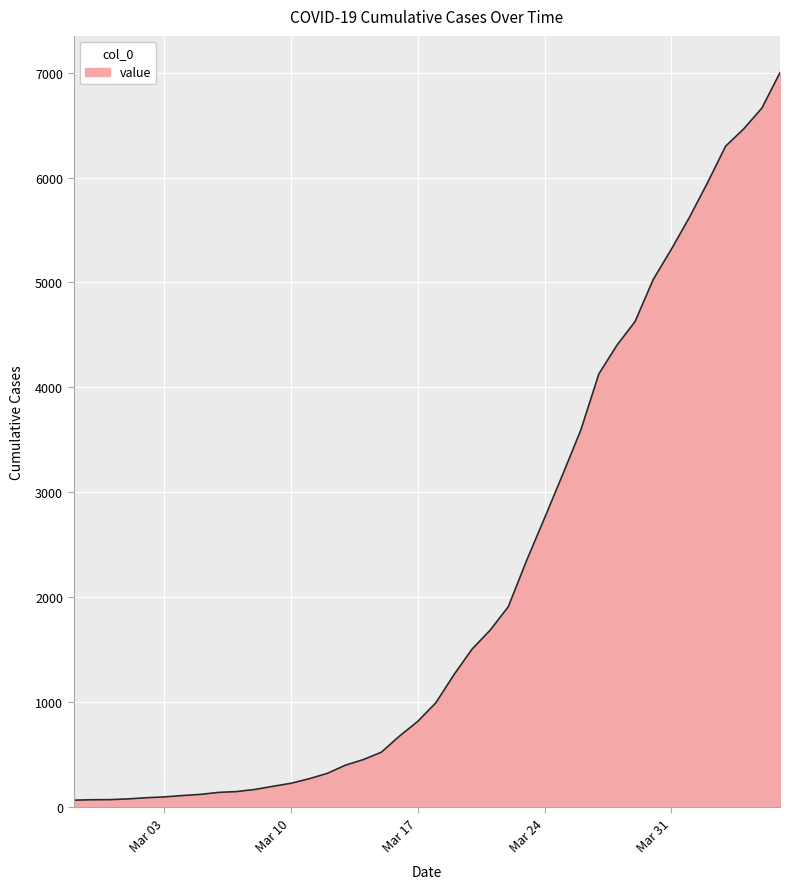

How many distinct data groups are displayed?

1